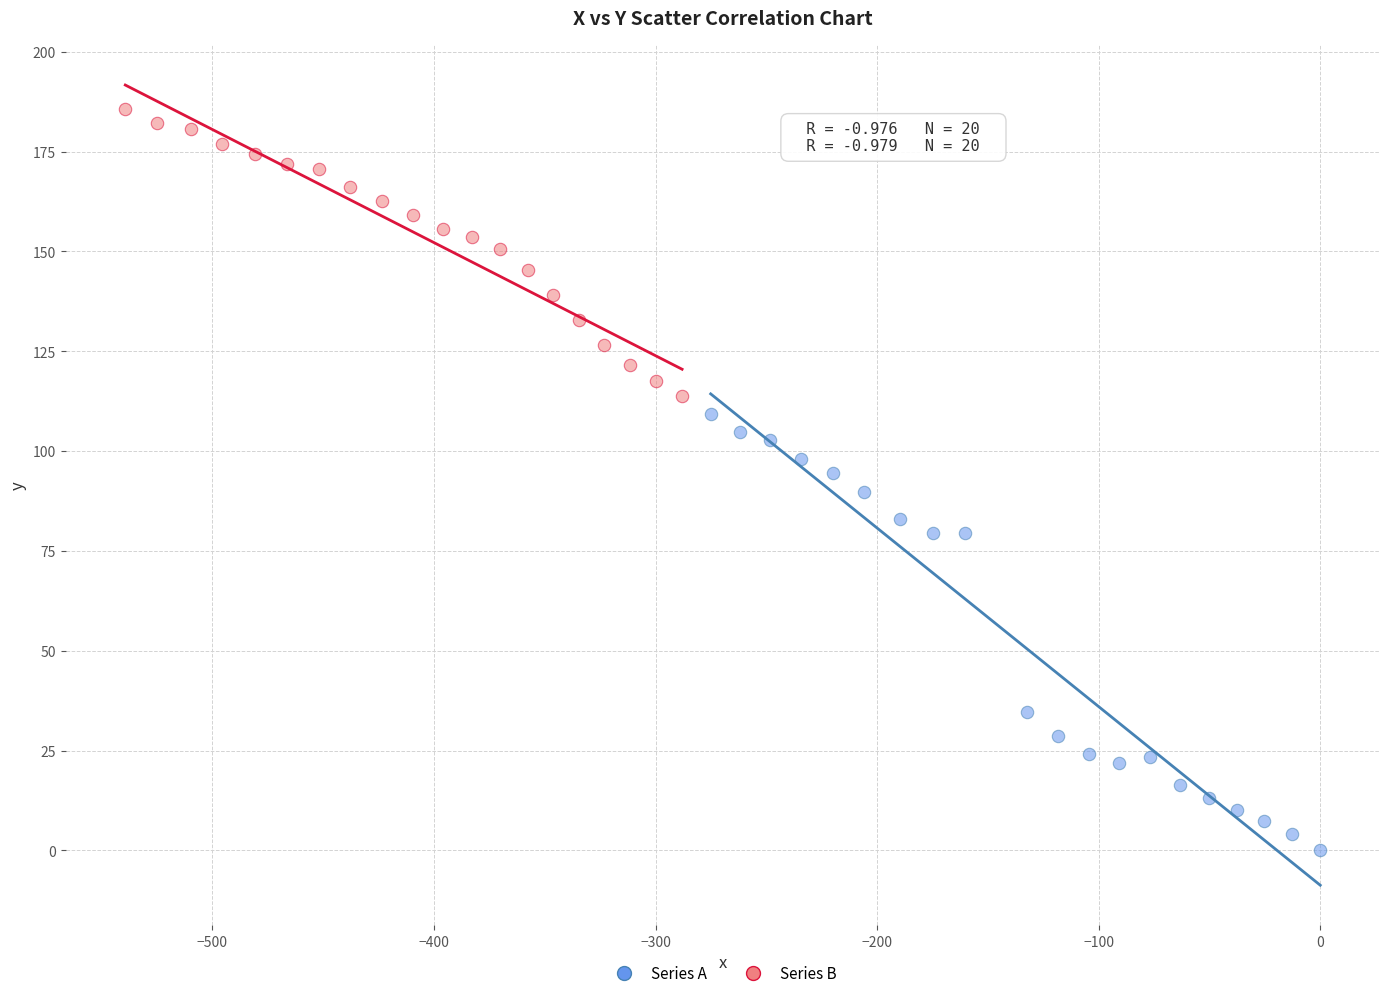

Which series contains the lowest Y value?

Series A